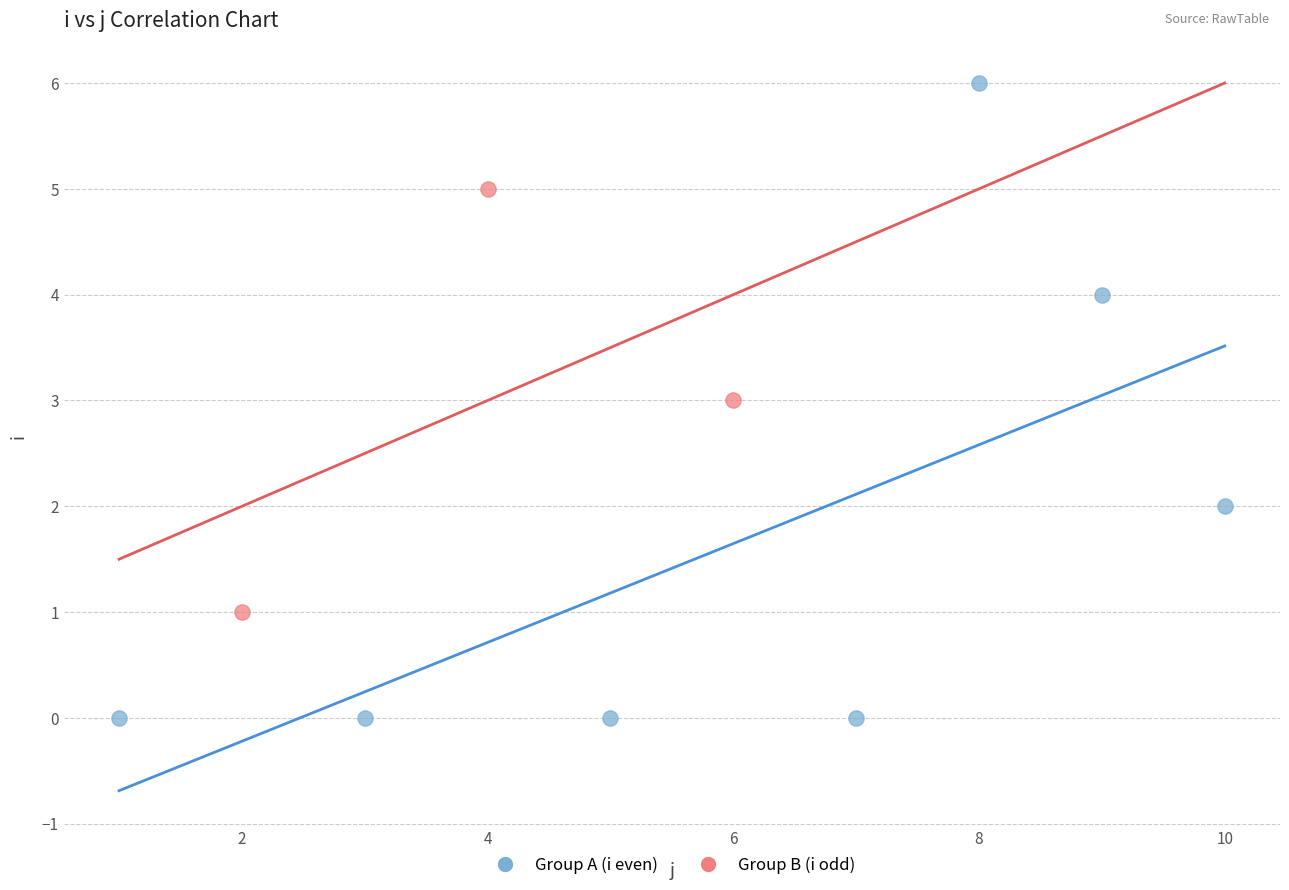

Which series reaches the maximum Y coordinate?

Group A (i even)